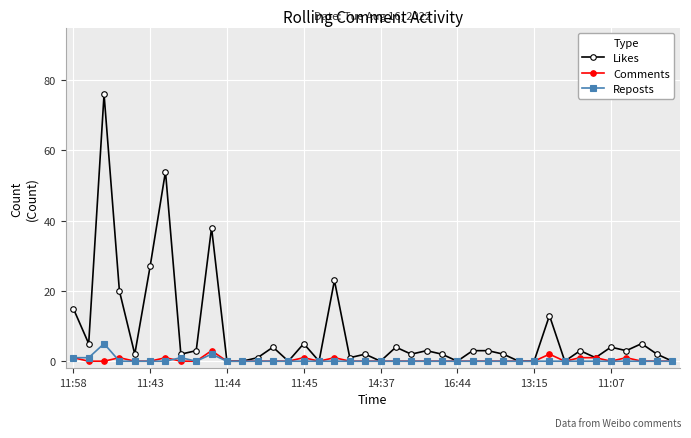

Which series has the largest total across all categories?

Likes